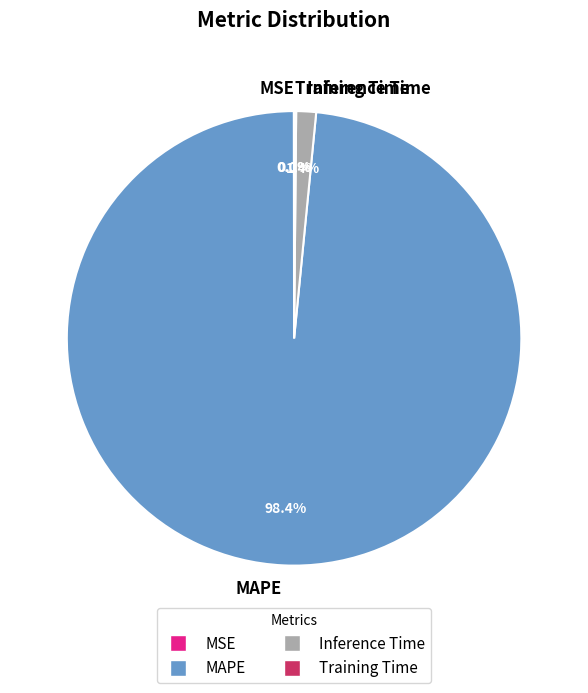

Is MAPE the majority of the pie?

Yes